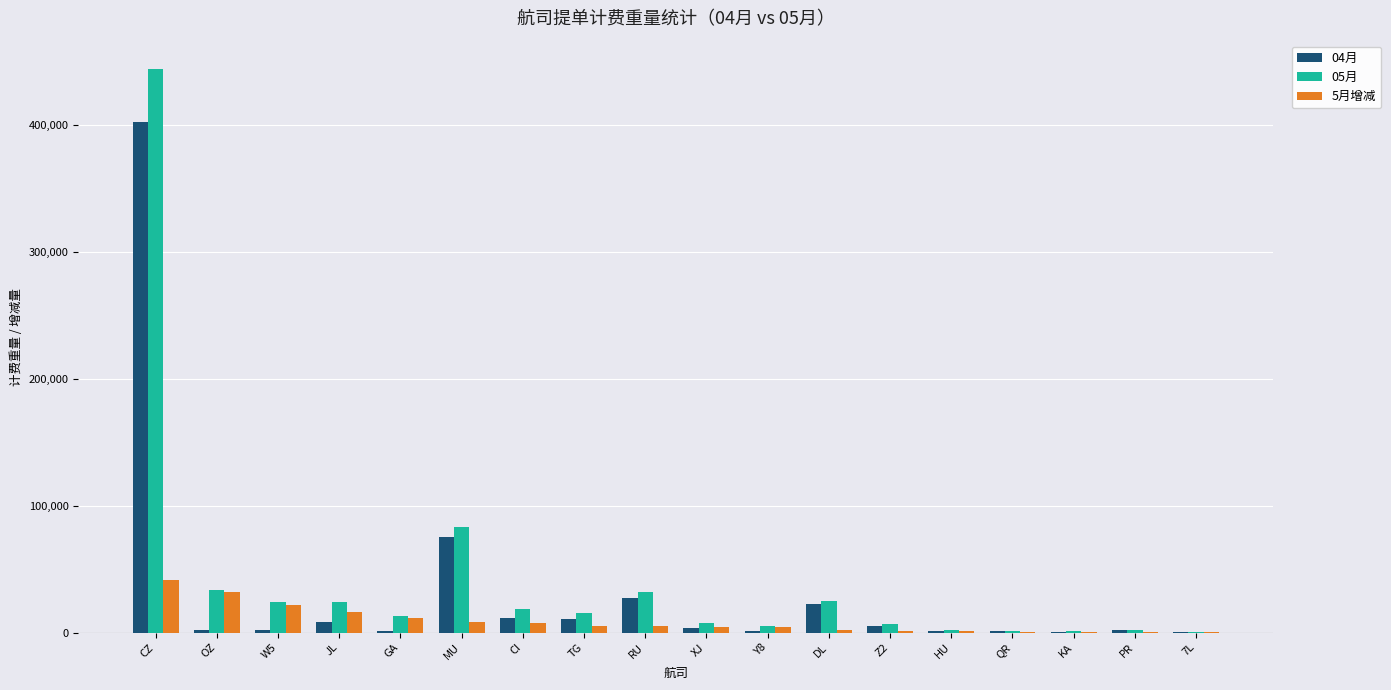

What is the sum of all 05月 values?

741080.5